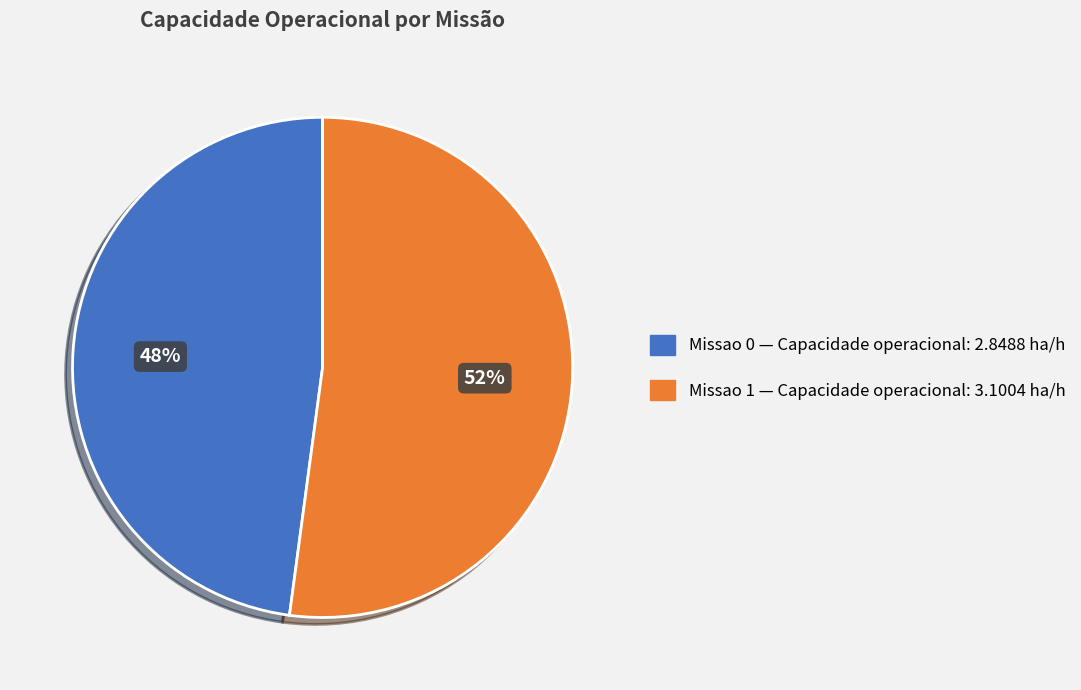

Is there any slice that represents more than half of the pie?

Yes